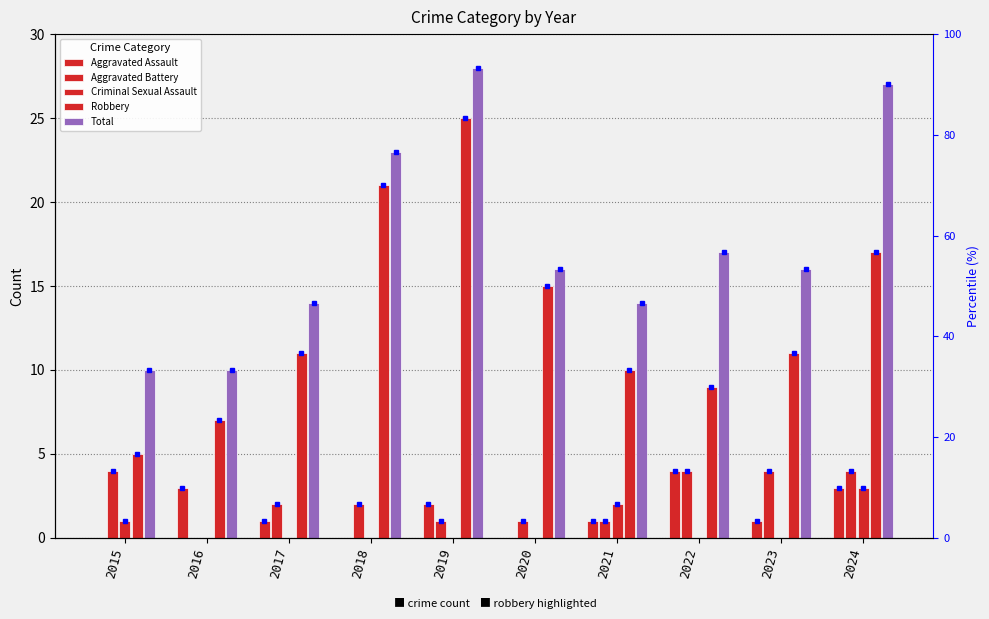

How many bars are there in total?

50